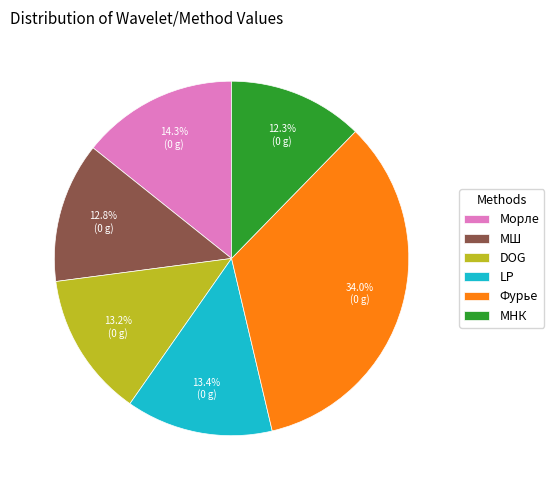

Which category has the biggest portion of the pie?

Фурье